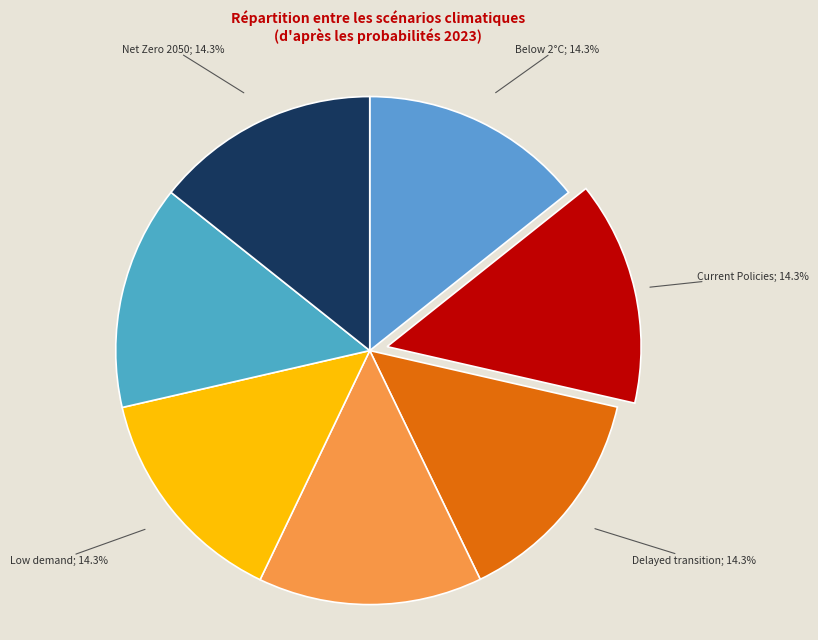

How many segments does this pie chart have?

7